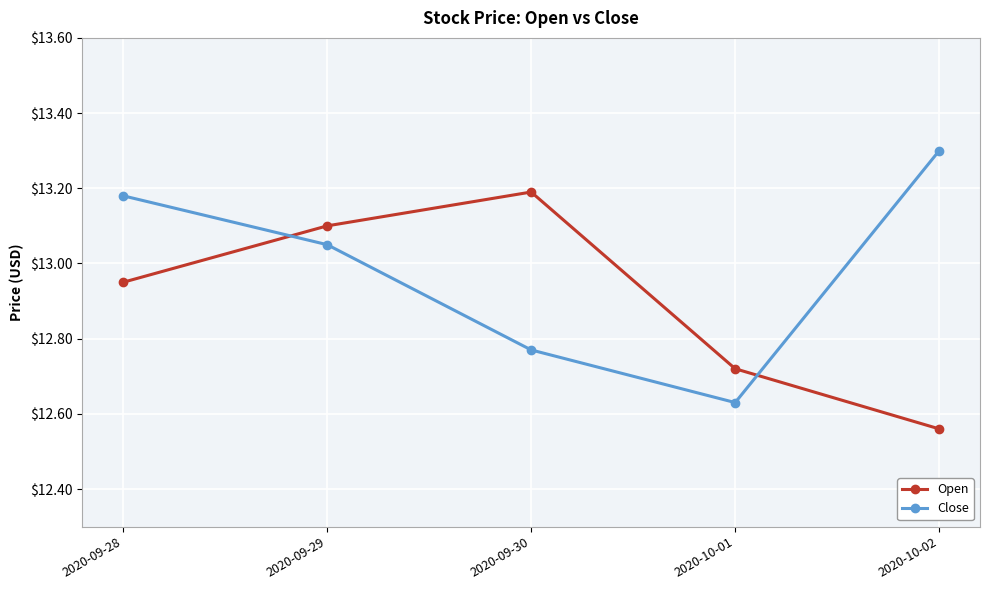

How many interior local peaks does the Open series have?

1